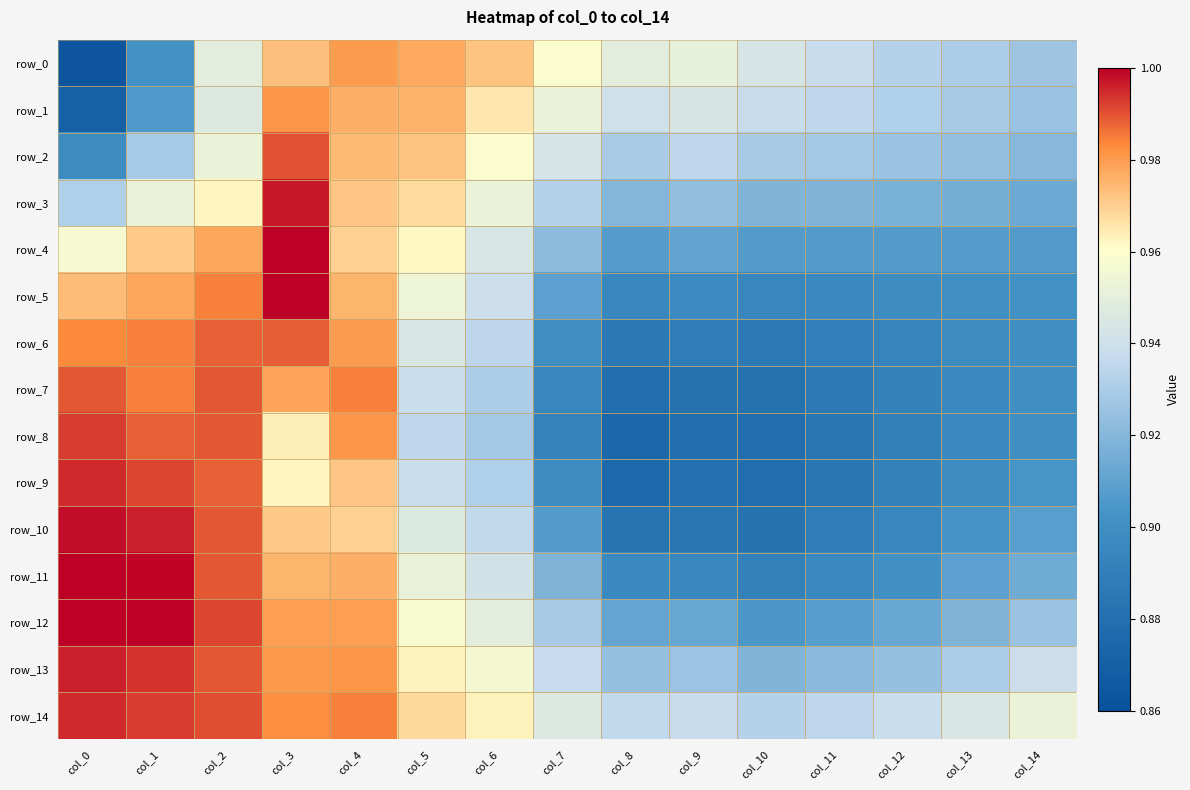

Reading left to right, what are all the values shown in this chart?

row_0: col_0=0.9	col_1=0.9	col_2=0.9	col_3=1.0	col_4=1.0	col_5=1.0	col_6=1.0	col_7=1.0	col_8=0.9	col_9=1.0	col_10=0.9	col_11=0.9	col_12=0.9	col_13=0.9	col_14=0.9
row_1: col_0=0.9	col_1=0.9	col_2=0.9	col_3=1.0	col_4=1.0	col_5=1.0	col_6=1.0	col_7=1.0	col_8=0.9	col_9=0.9	col_10=0.9	col_11=0.9	col_12=0.9	col_13=0.9	col_14=0.9
row_2: col_0=0.9	col_1=0.9	col_2=1.0	col_3=1.0	col_4=1.0	col_5=1.0	col_6=1.0	col_7=0.9	col_8=0.9	col_9=0.9	col_10=0.9	col_11=0.9	col_12=0.9	col_13=0.9	col_14=0.9
row_3: col_0=0.9	col_1=1.0	col_2=1.0	col_3=1.0	col_4=1.0	col_5=1.0	col_6=1.0	col_7=0.9	col_8=0.9	col_9=0.9	col_10=0.9	col_11=0.9	col_12=0.9	col_13=0.9	col_14=0.9
row_4: col_0=1.0	col_1=1.0	col_2=1.0	col_3=1.0	col_4=1.0	col_5=1.0	col_6=0.9	col_7=0.9	col_8=0.9	col_9=0.9	col_10=0.9	col_11=0.9	col_12=0.9	col_13=0.9	col_14=0.9
row_5: col_0=1.0	col_1=1.0	col_2=1.0	col_3=1.0	col_4=1.0	col_5=1.0	col_6=0.9	col_7=0.9	col_8=0.9	col_9=0.9	col_10=0.9	col_11=0.9	col_12=0.9	col_13=0.9	col_14=0.9
row_6: col_0=1.0	col_1=1.0	col_2=1.0	col_3=1.0	col_4=1.0	col_5=0.9	col_6=0.9	col_7=0.9	col_8=0.9	col_9=0.9	col_10=0.9	col_11=0.9	col_12=0.9	col_13=0.9	col_14=0.9
row_7: col_0=1.0	col_1=1.0	col_2=1.0	col_3=1.0	col_4=1.0	col_5=0.9	col_6=0.9	col_7=0.9	col_8=0.9	col_9=0.9	col_10=0.9	col_11=0.9	col_12=0.9	col_13=0.9	col_14=0.9
row_8: col_0=1.0	col_1=1.0	col_2=1.0	col_3=1.0	col_4=1.0	col_5=0.9	col_6=0.9	col_7=0.9	col_8=0.9	col_9=0.9	col_10=0.9	col_11=0.9	col_12=0.9	col_13=0.9	col_14=0.9
row_9: col_0=1.0	col_1=1.0	col_2=1.0	col_3=1.0	col_4=1.0	col_5=0.9	col_6=0.9	col_7=0.9	col_8=0.9	col_9=0.9	col_10=0.9	col_11=0.9	col_12=0.9	col_13=0.9	col_14=0.9
row_10: col_0=1.0	col_1=1.0	col_2=1.0	col_3=1.0	col_4=1.0	col_5=0.9	col_6=0.9	col_7=0.9	col_8=0.9	col_9=0.9	col_10=0.9	col_11=0.9	col_12=0.9	col_13=0.9	col_14=0.9
row_11: col_0=1.0	col_1=1.0	col_2=1.0	col_3=1.0	col_4=1.0	col_5=1.0	col_6=0.9	col_7=0.9	col_8=0.9	col_9=0.9	col_10=0.9	col_11=0.9	col_12=0.9	col_13=0.9	col_14=0.9
row_12: col_0=1.0	col_1=1.0	col_2=1.0	col_3=1.0	col_4=1.0	col_5=1.0	col_6=0.9	col_7=0.9	col_8=0.9	col_9=0.9	col_10=0.9	col_11=0.9	col_12=0.9	col_13=0.9	col_14=0.9
row_13: col_0=1.0	col_1=1.0	col_2=1.0	col_3=1.0	col_4=1.0	col_5=1.0	col_6=1.0	col_7=0.9	col_8=0.9	col_9=0.9	col_10=0.9	col_11=0.9	col_12=0.9	col_13=0.9	col_14=0.9
row_14: col_0=1.0	col_1=1.0	col_2=1.0	col_3=1.0	col_4=1.0	col_5=1.0	col_6=1.0	col_7=0.9	col_8=0.9	col_9=0.9	col_10=0.9	col_11=0.9	col_12=0.9	col_13=0.9	col_14=1.0